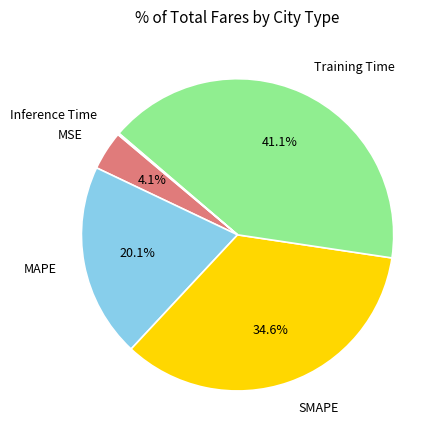

Combined, do Training Time and MSE account for over 50%?

No